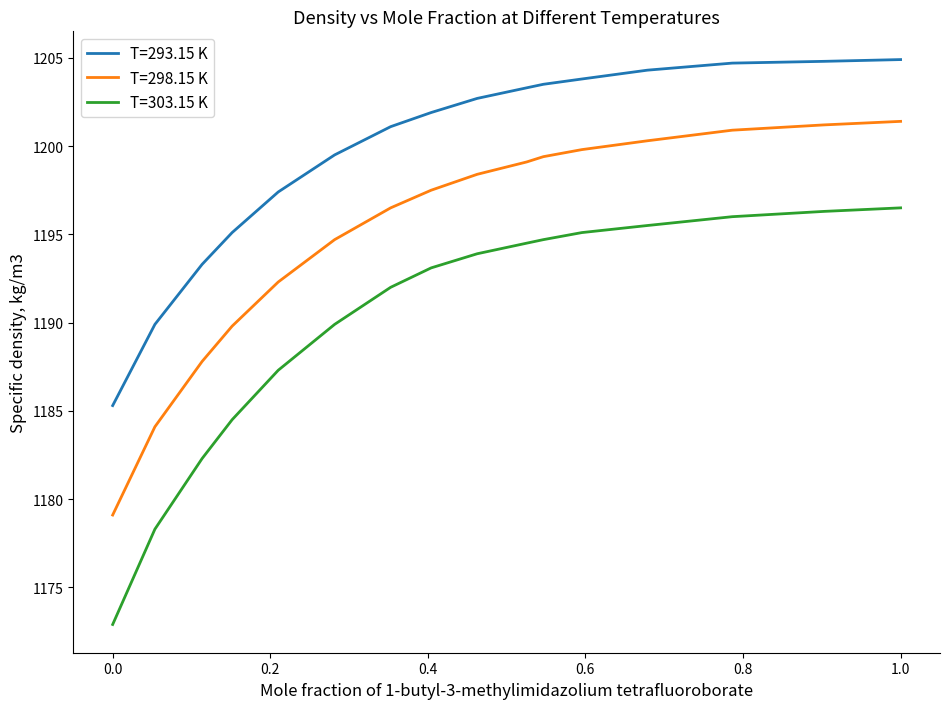

What is the lowest value of the T=293.15 K series?

1185.3